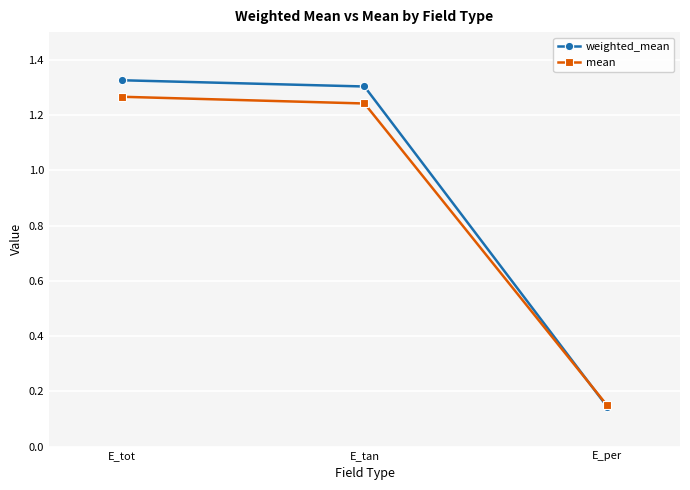

What are all the series names shown in the legend?

weighted_mean, mean